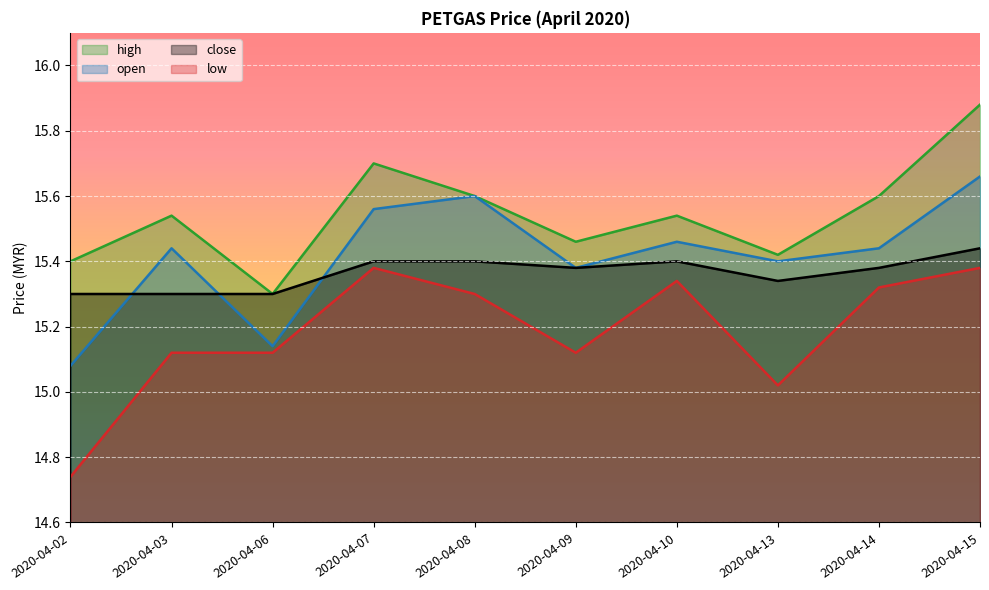

Reading left to right, list all the values displayed in this chart.

open: 2020-04-02=15.1	2020-04-03=15.4	2020-04-06=15.1	2020-04-07=15.6	2020-04-08=15.6	2020-04-09=15.4	2020-04-10=15.5	2020-04-13=15.4	2020-04-14=15.4	2020-04-15=15.7
high: 2020-04-02=15.4	2020-04-03=15.5	2020-04-06=15.3	2020-04-07=15.7	2020-04-08=15.6	2020-04-09=15.5	2020-04-10=15.5	2020-04-13=15.4	2020-04-14=15.6	2020-04-15=15.9
low: 2020-04-02=14.7	2020-04-03=15.1	2020-04-06=15.1	2020-04-07=15.4	2020-04-08=15.3	2020-04-09=15.1	2020-04-10=15.3	2020-04-13=15.0	2020-04-14=15.3	2020-04-15=15.4
close: 2020-04-02=15.3	2020-04-03=15.3	2020-04-06=15.3	2020-04-07=15.4	2020-04-08=15.4	2020-04-09=15.4	2020-04-10=15.4	2020-04-13=15.3	2020-04-14=15.4	2020-04-15=15.4